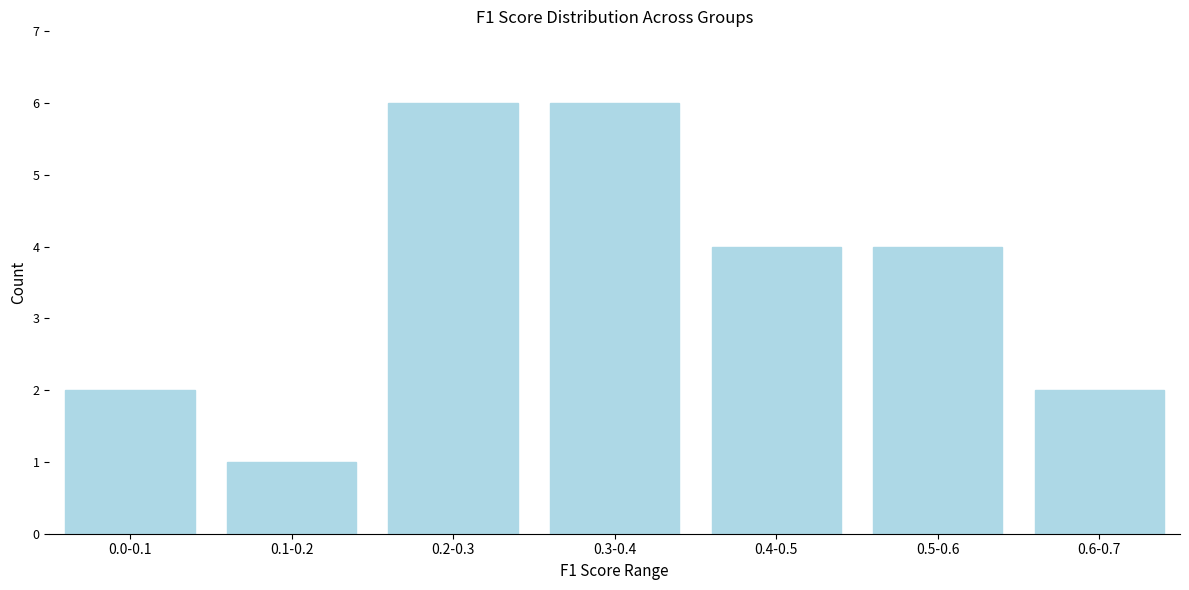

Reading right to left, transcribe all the data shown in this chart.

2	4	4	6	6	1	2